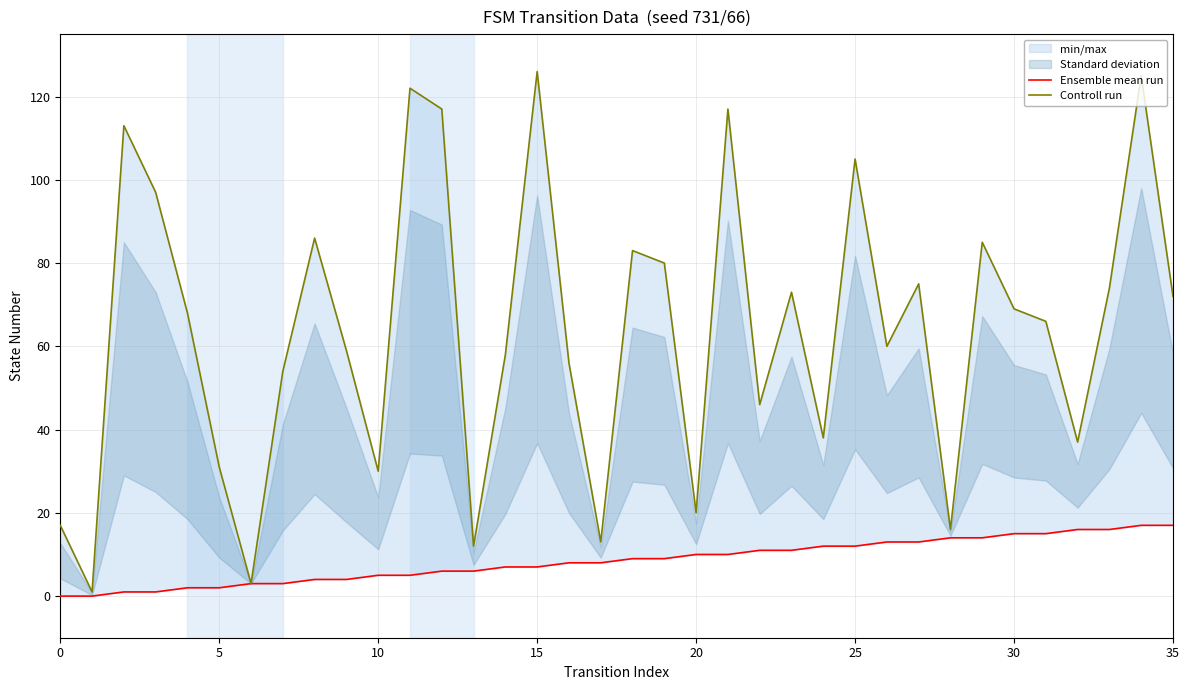

True or false: Ensemble mean run and Controll run intersect in this chart.

False